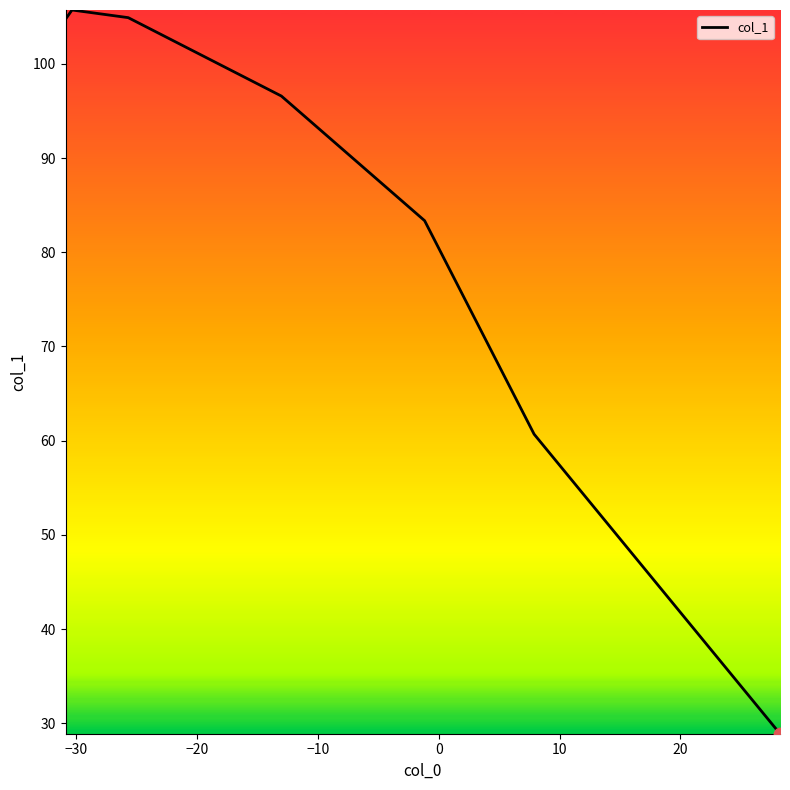

What is the maximum value shown in the chart?

105.7